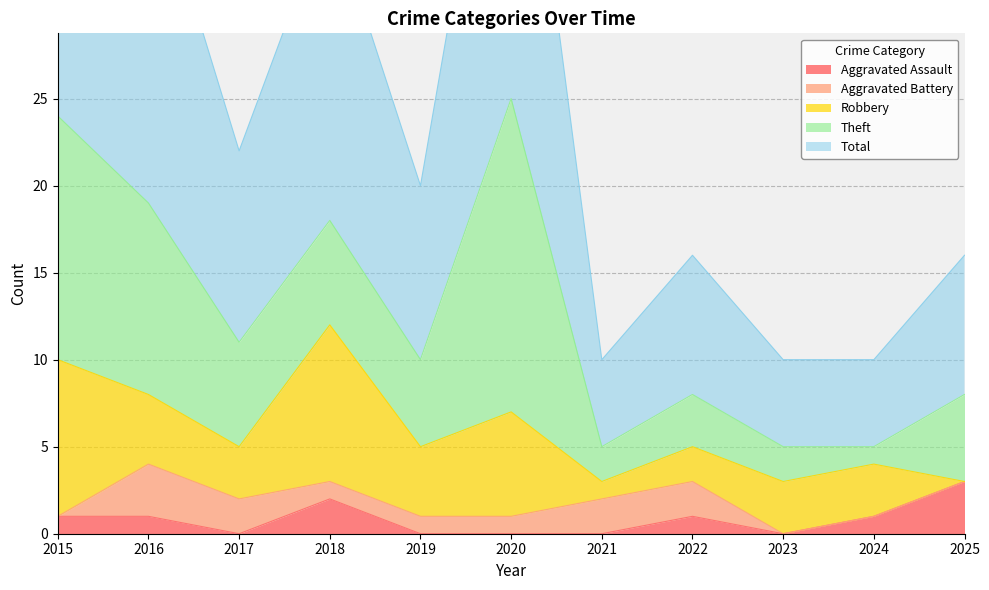

True or false: Aggravated Battery and Total intersect in this chart.

False